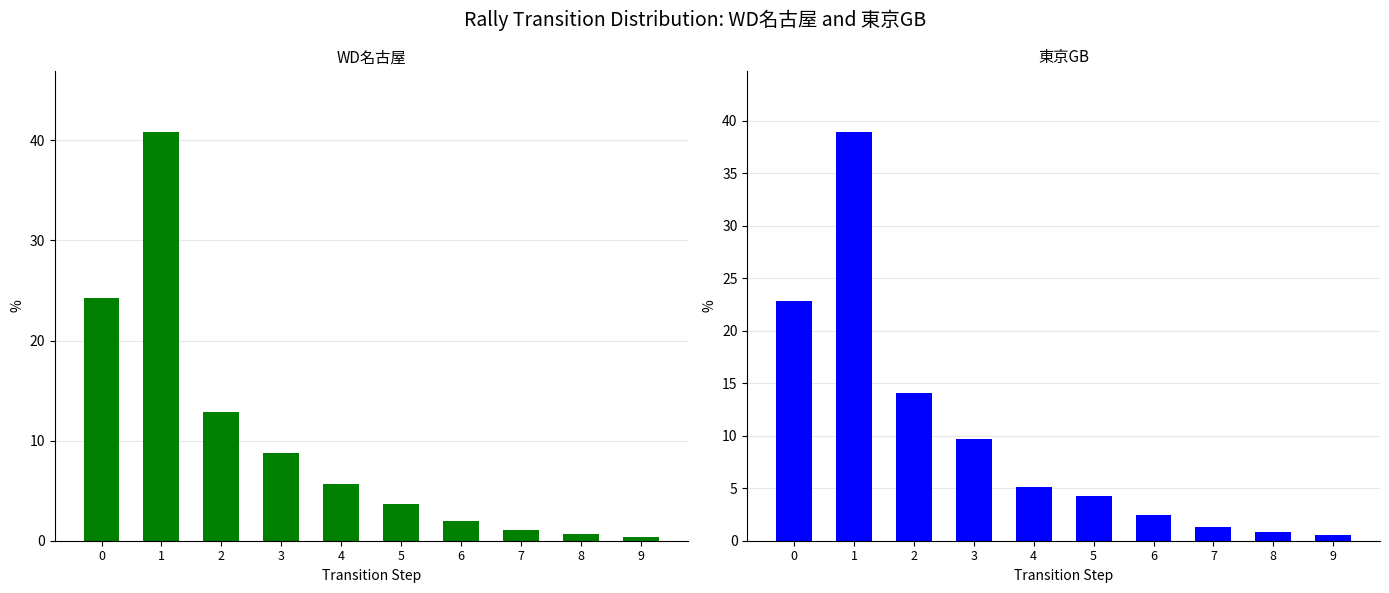

What are all the series names shown in the legend?

WD名古屋, 東京GB